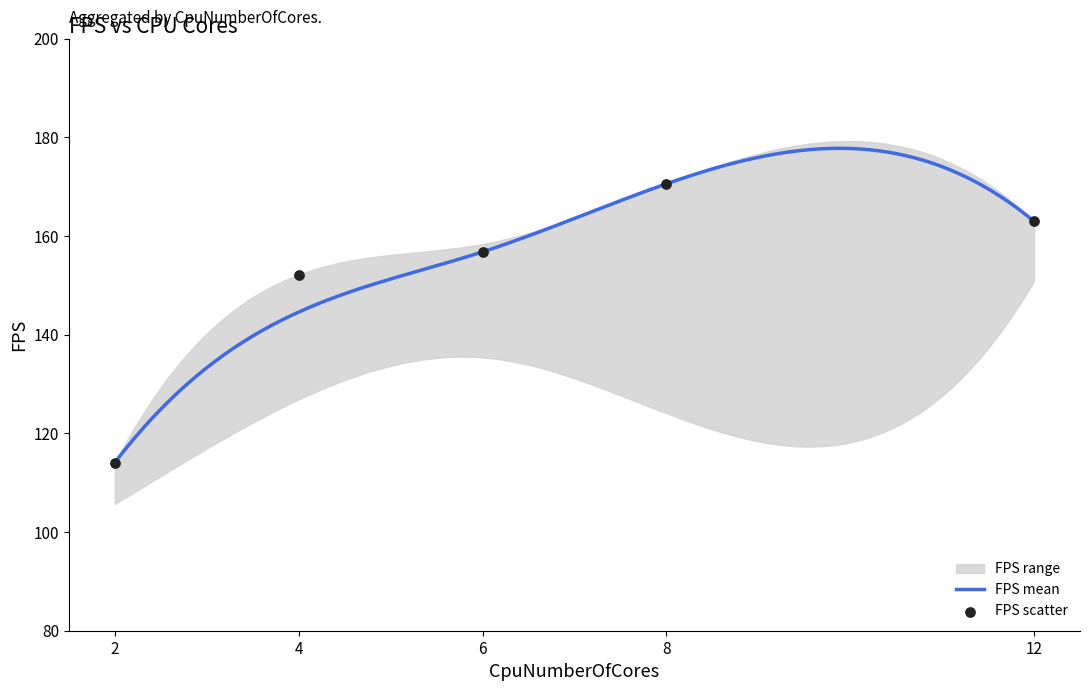

Which series has the largest total across all categories?

FPS_upper